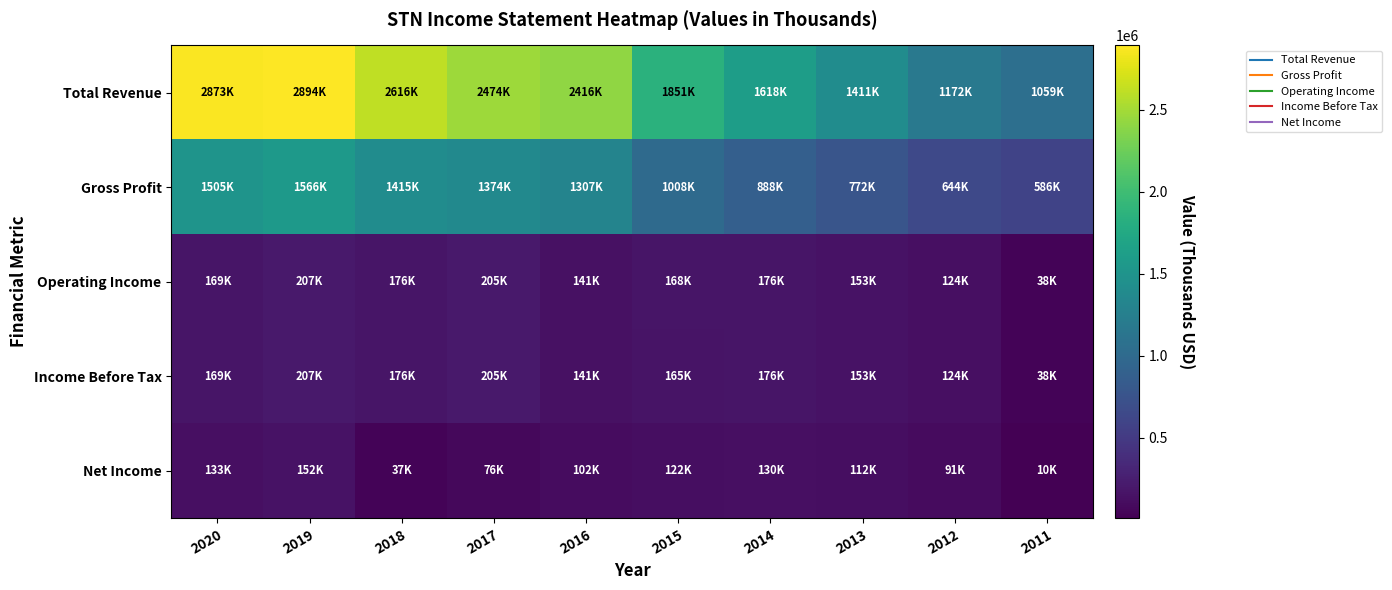

Which has a higher value, 2011 or 2019?

2019